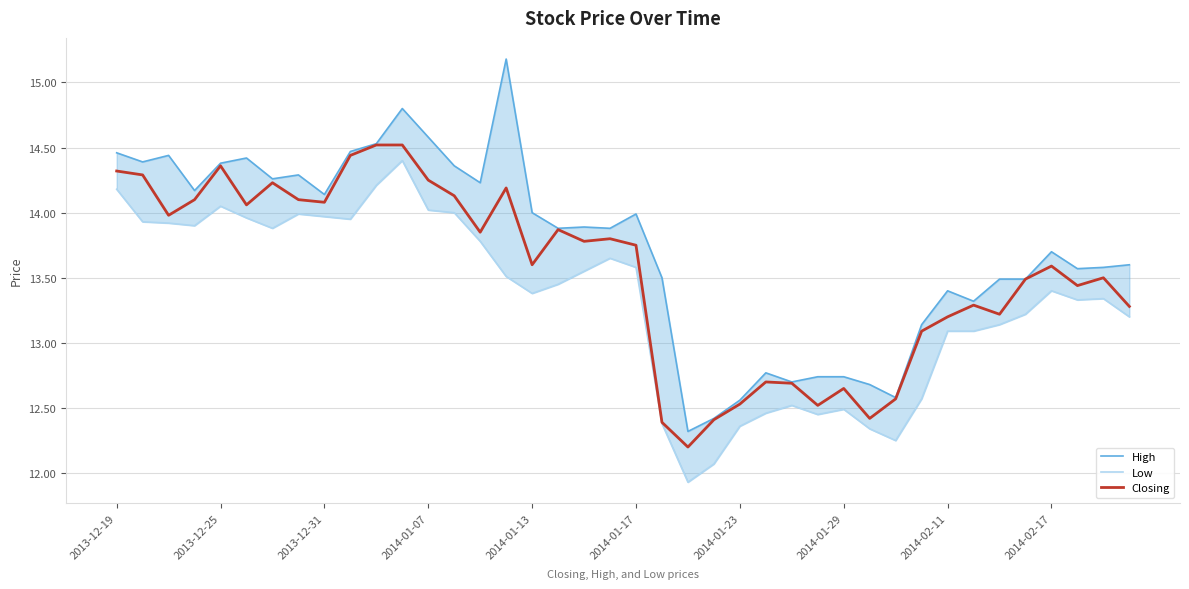

What is the difference between the maximum and second lowest values in the Low series?

2.3